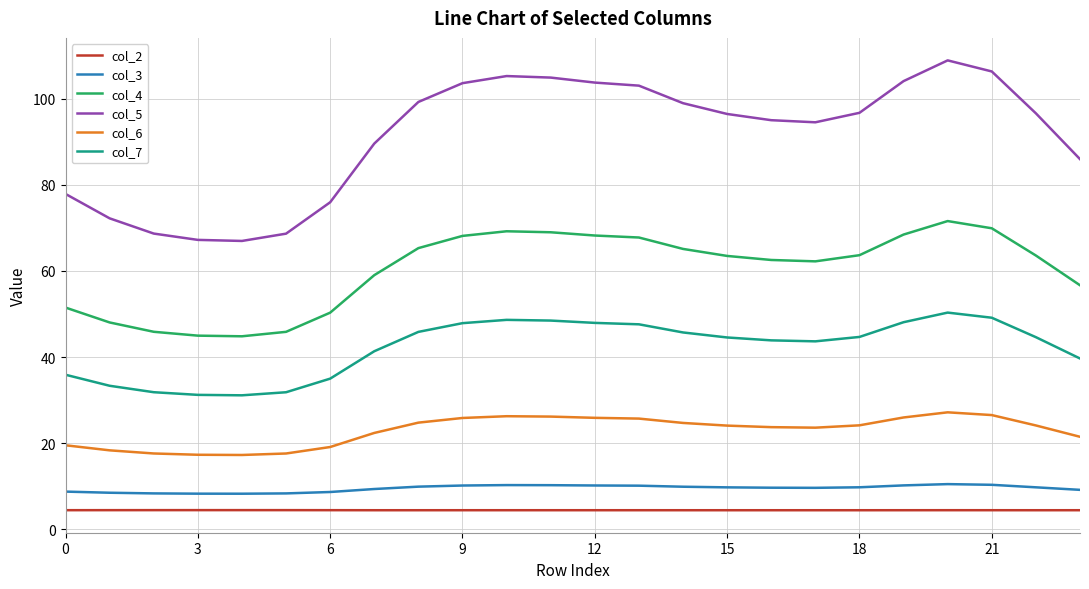

Which series has the widest spread of values?

col_5